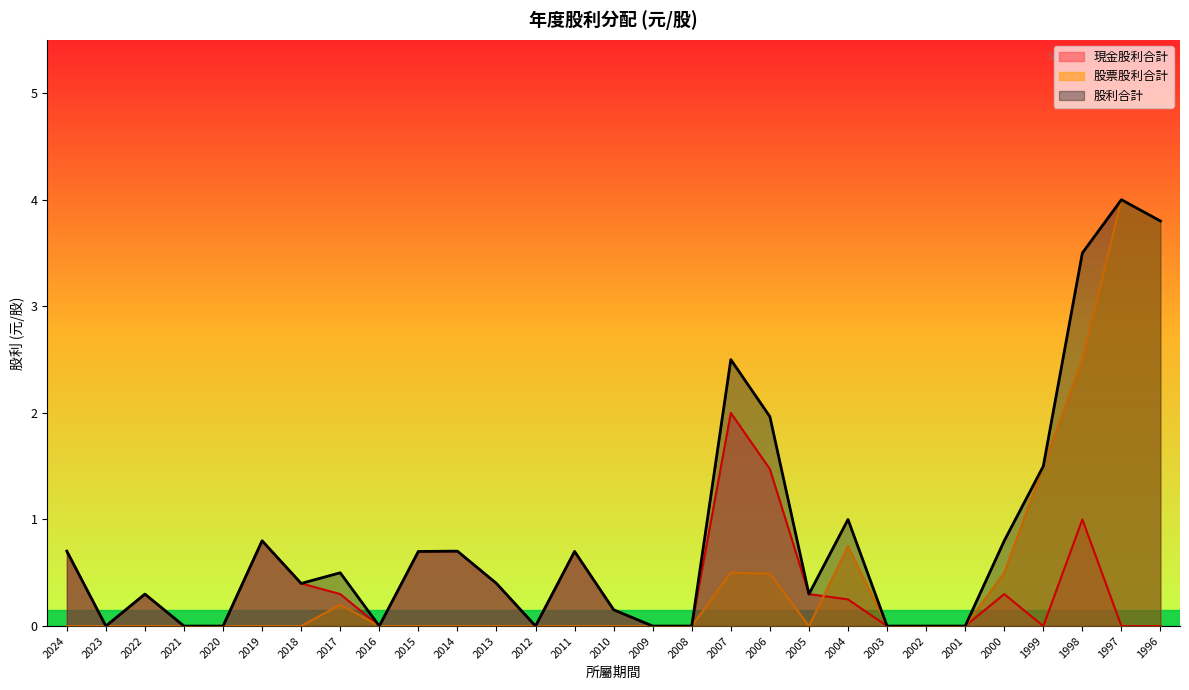

What is the difference between the 現金股利合計 values at 1997 and 2007?

2.0